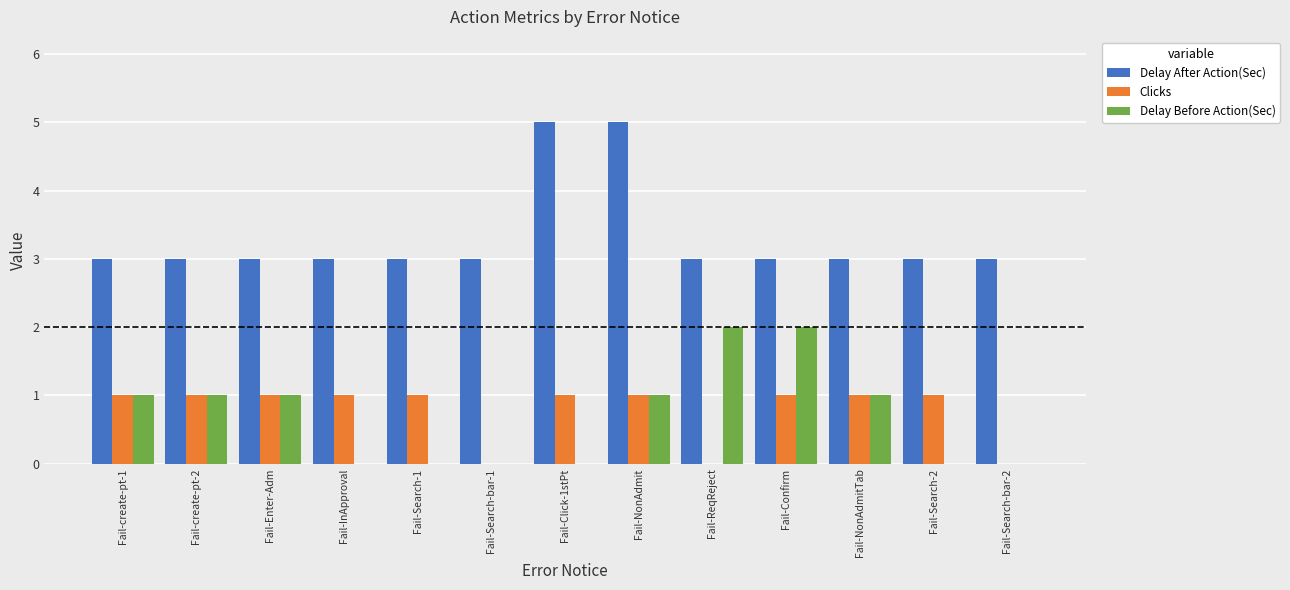

Is it true that Delay After Action(Sec) equals 2 at Fail-Search-bar-2?

False